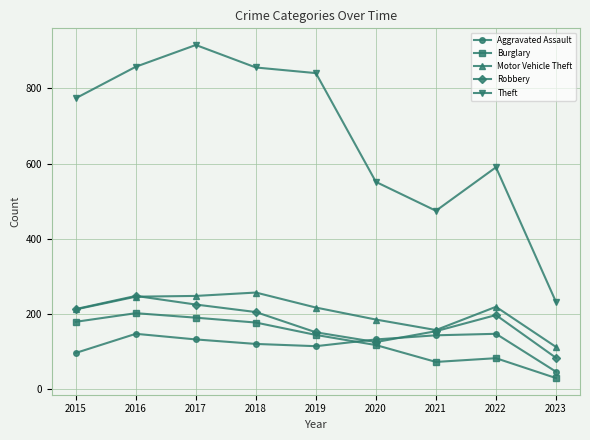

What is the approximate value of Burglary at 2020?

116